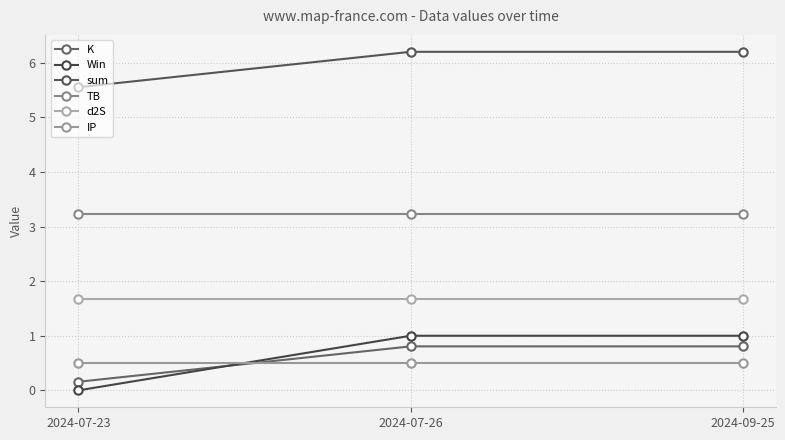

What are all the series names shown in the legend?

K, Win, sum, TB, d2S, IP